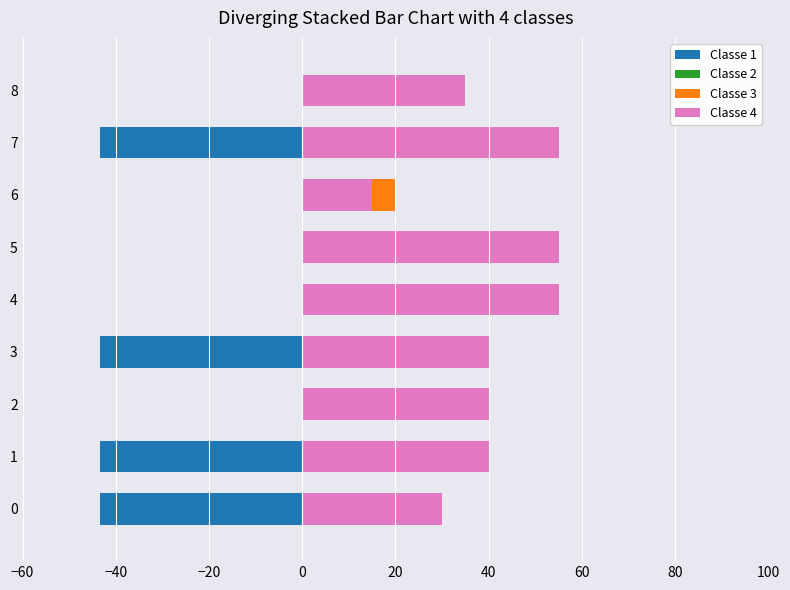

At how many categories does at least one series exceed -40?

9